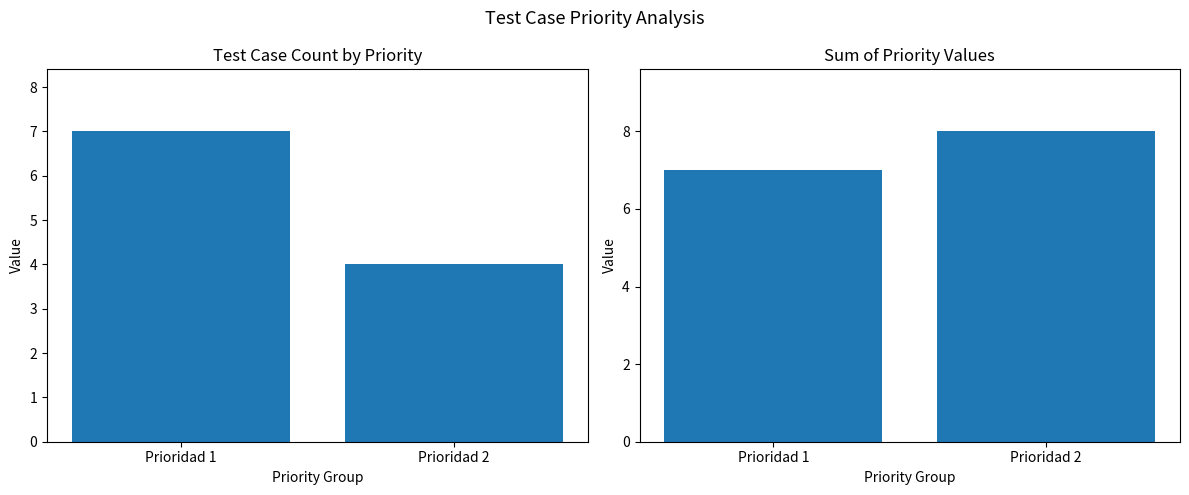

Reading left to right, transcribe all the data shown in this chart.

Count: 7	4
Sum of Priority: 7	8